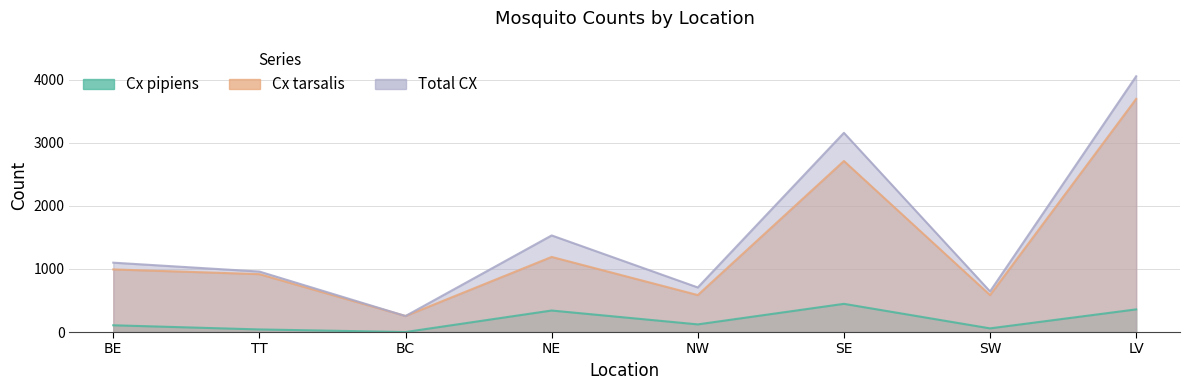

Is it true that Cx pipiens equals 158 at SE?

False